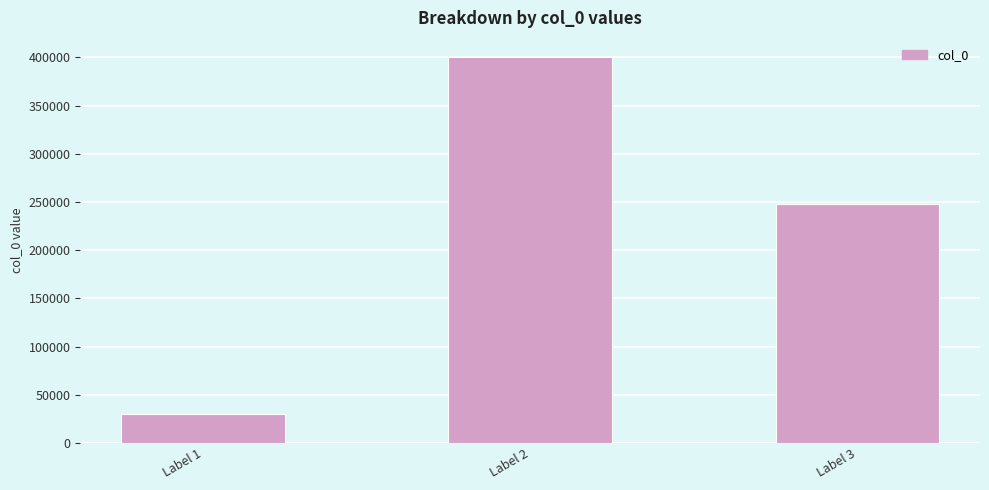

What is the smallest value displayed?

30479